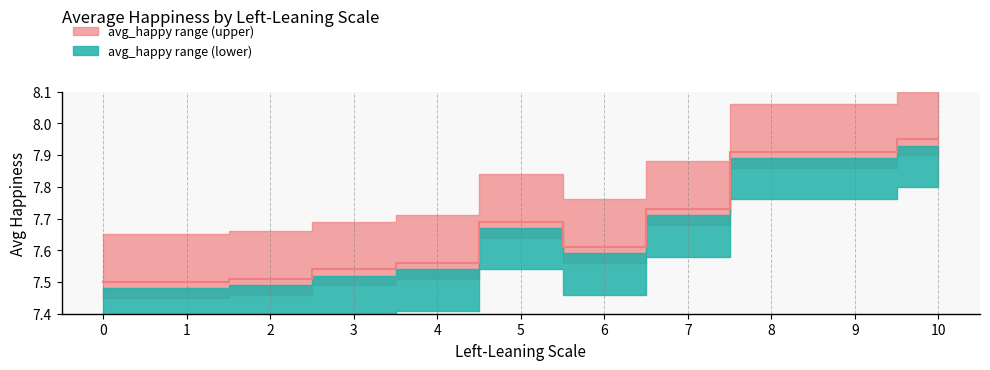

True or false: the data has more than 1 interior local peaks.

False